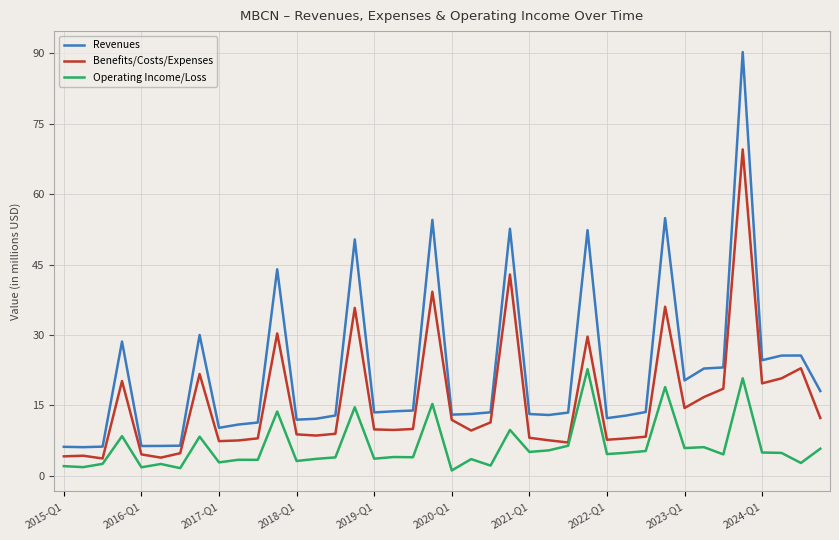

How many lines are shown in the chart?

3